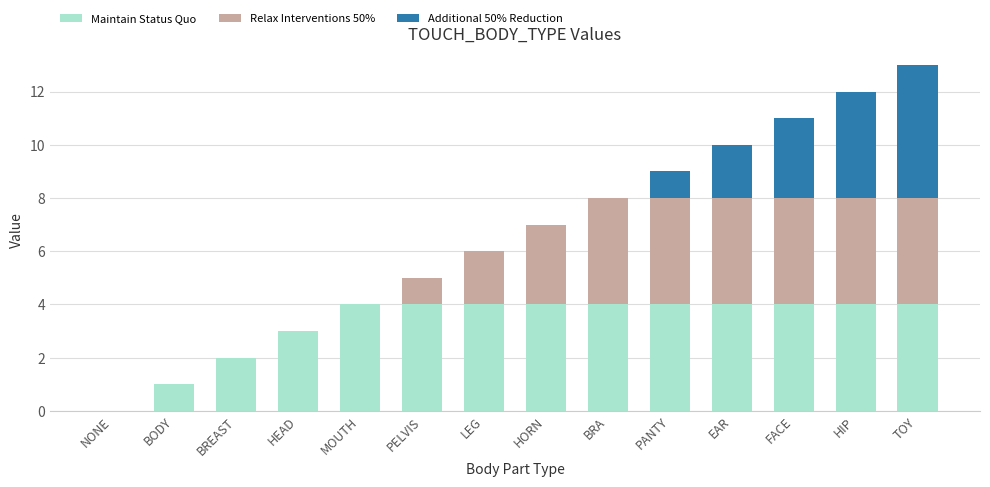

What is the total value across all series at BRA?

8